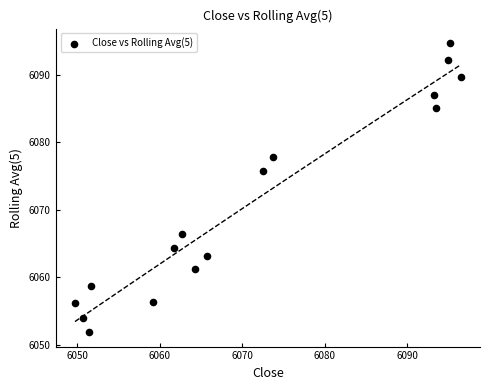

What is the range of X values (max minus min)?

46.8